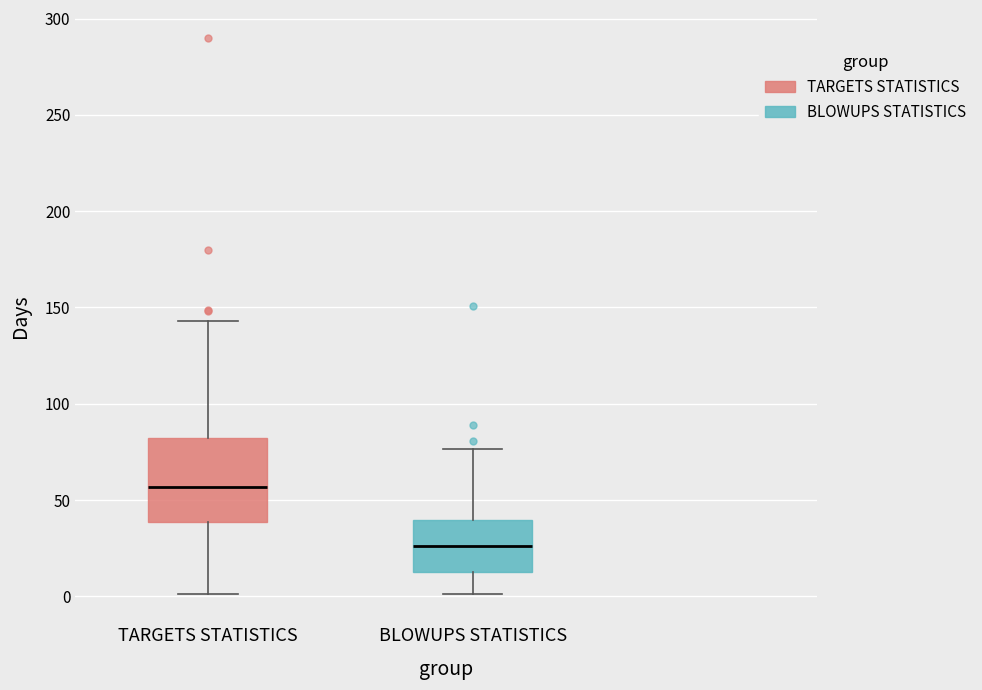

Reading left to right, read every box against the y-axis: the position of its median line, the range the box covers, and the ends of its whiskers. The values are not printed on the chart, so give them approximately, as read against the axis.

TARGETS STATISTICS: median 55, box 40 to 80, whiskers 0 to 145
BLOWUPS STATISTICS: median 25, box 10 to 40, whiskers 0 to 75